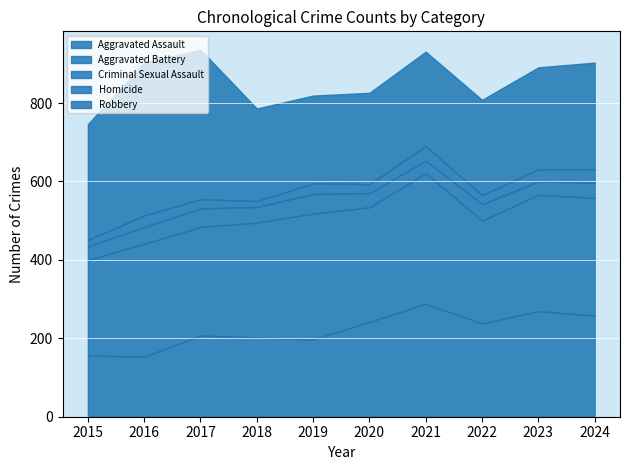

Which series has the largest total across all categories?

Aggravated Battery